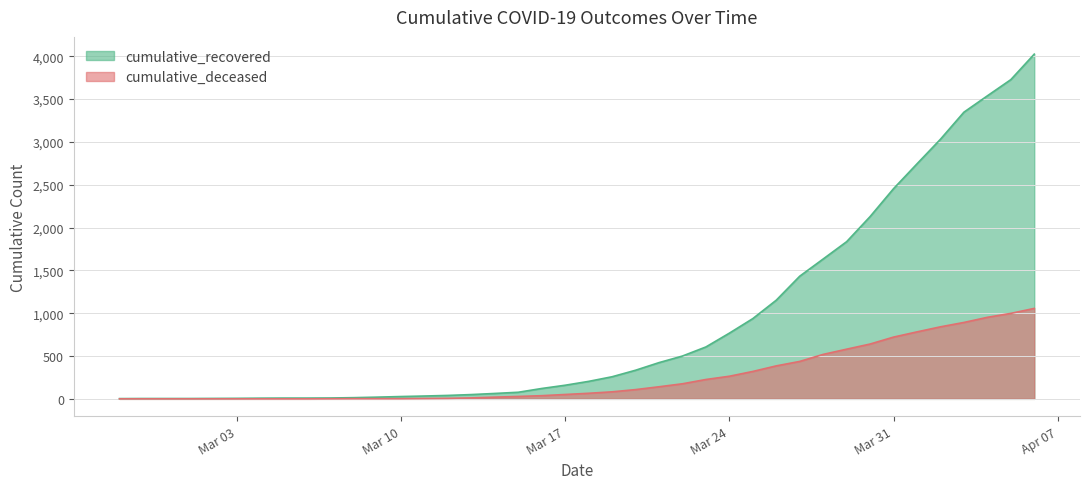

Rank the series by their average value, from lowest to highest.

cumulative_deceased, cumulative_recovered